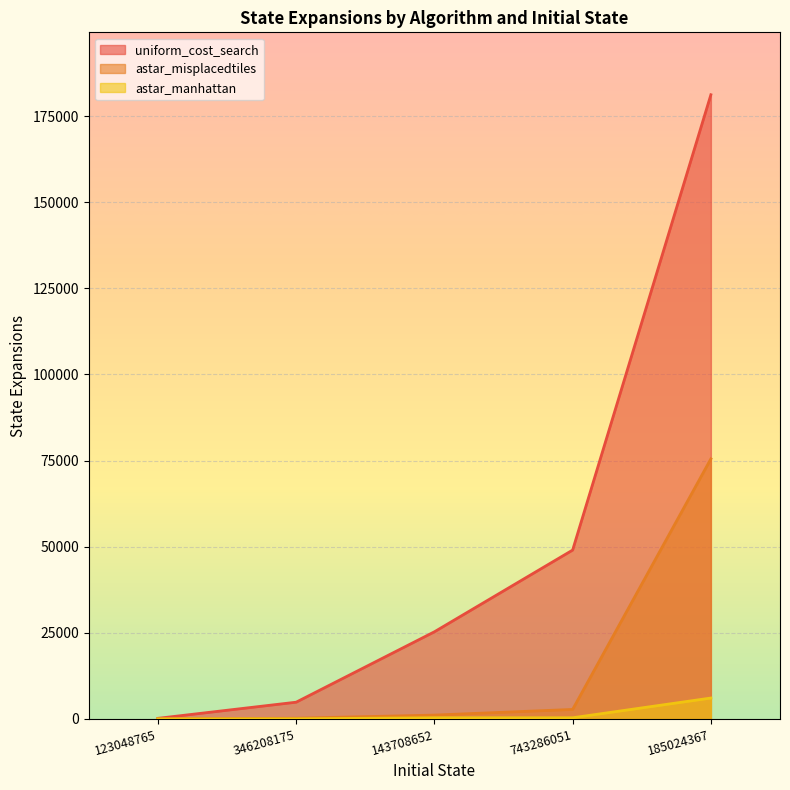

Reading left to right, extract all data points from this chart.

uniform_cost_search: 161	4850	25289	49019	181230
astar_misplacedtiles: 12	196	1108	2745	75504
astar_manhattan: 7	20	326	325	6057